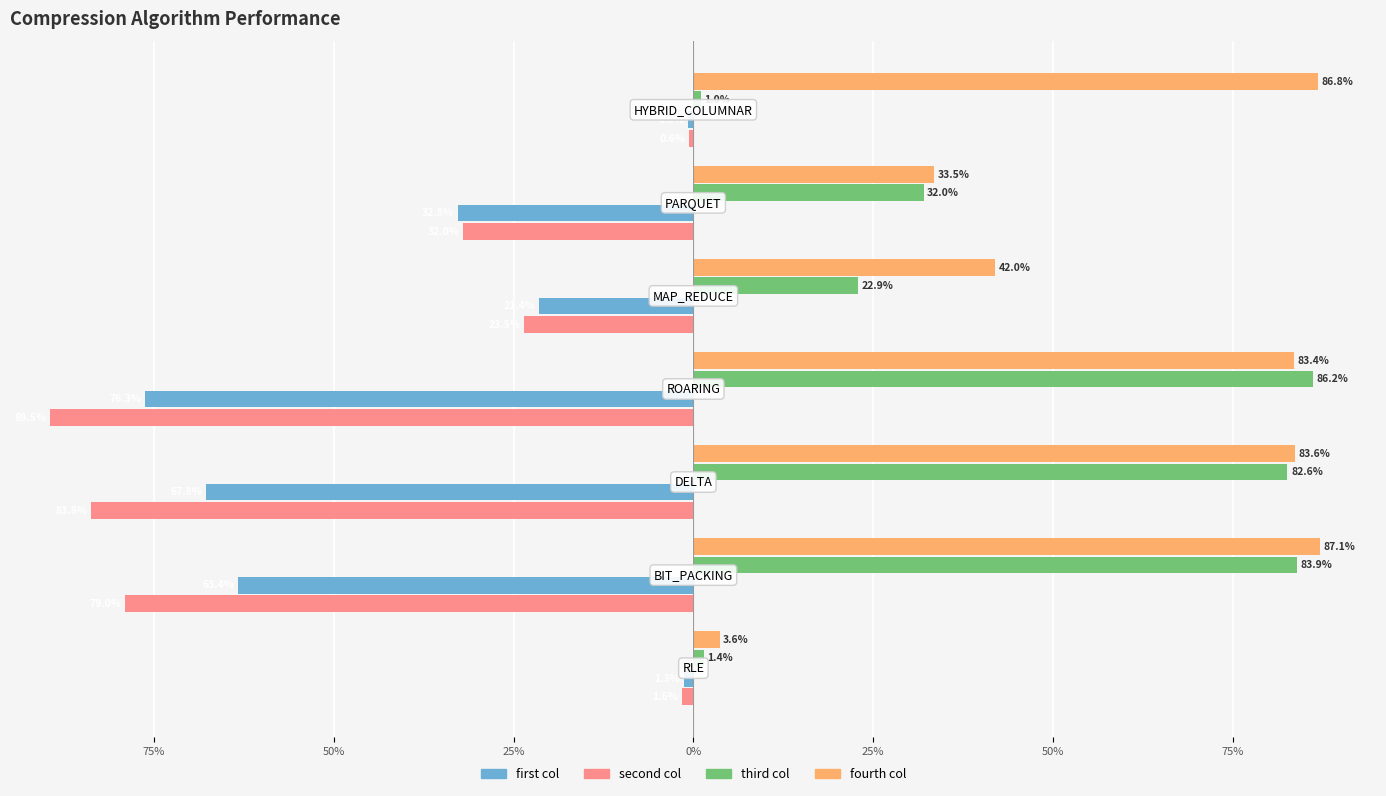

What are all the series names shown in the legend?

first col, second col, third col, fourth col